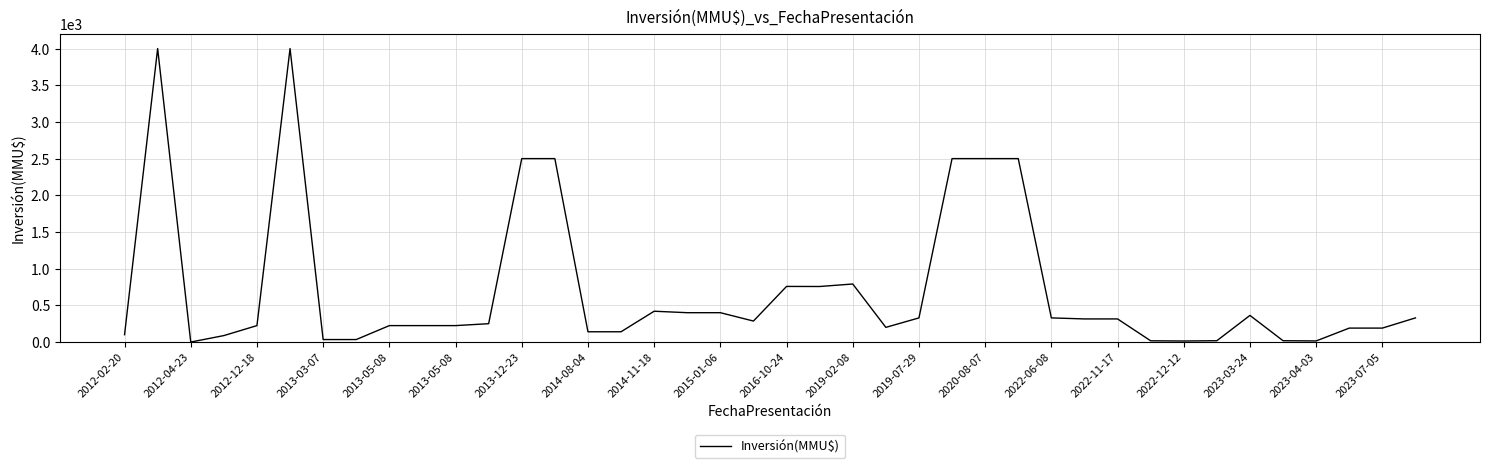

What is the maximum value shown in the chart?

4000